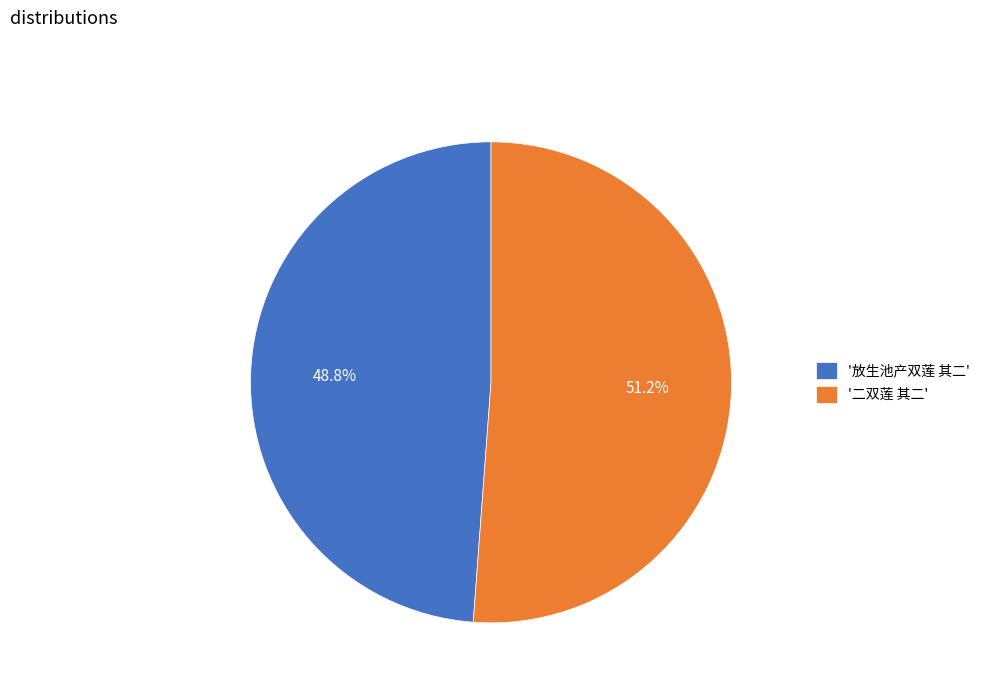

How many slices are in this pie chart?

2